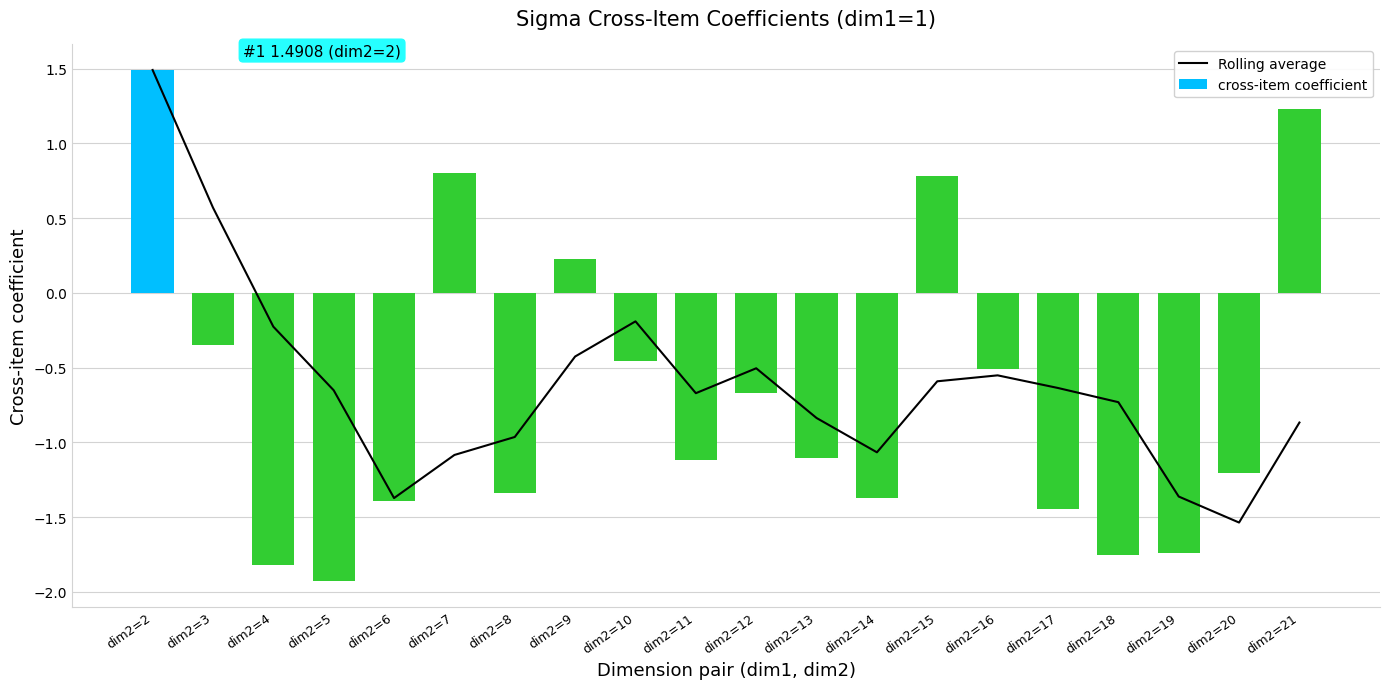

Is it true that cross-item coefficient equals -0.5 at dim2=19?

False